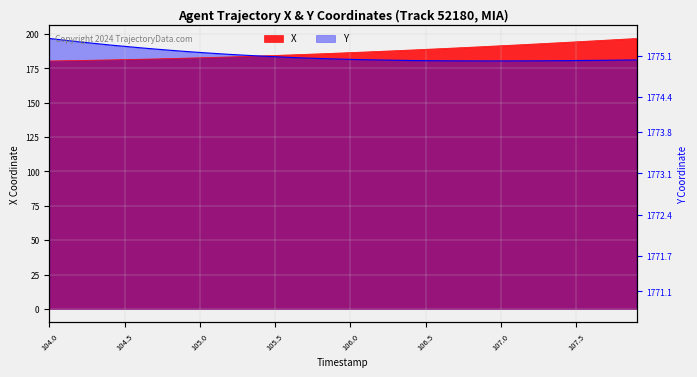

Rank the categories by X value from lowest to highest.

104.0, 104.1, 104.2, 104.3, 104.4, 104.5, 104.6, 104.7, 104.8, 104.9, 105.0, 105.1, 105.2, 105.3, 105.4, 105.5, 105.6, 105.7, 105.8, 105.9, 106.0, 106.1, 106.2, 106.3, 106.4, 106.5, 106.6, 106.7, 106.8, 106.9, 107.0, 107.1, 107.2, 107.3, 107.4, 107.5, 107.6, 107.7, 107.8, 107.9